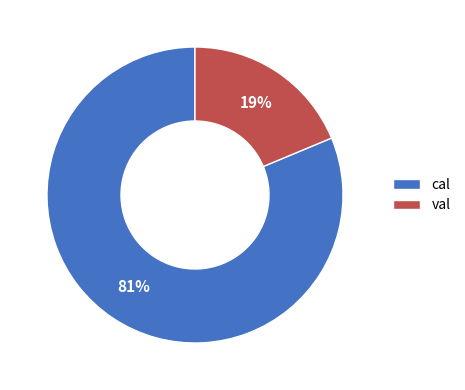

How many segments does this pie chart have?

2